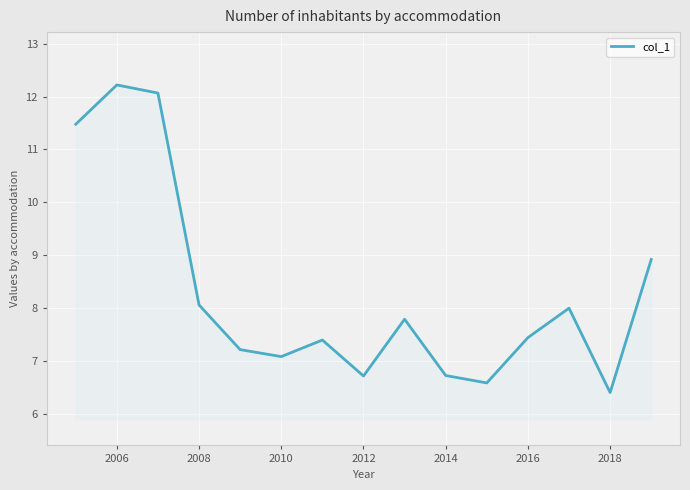

What is the difference between the maximum and minimum values?

5.8